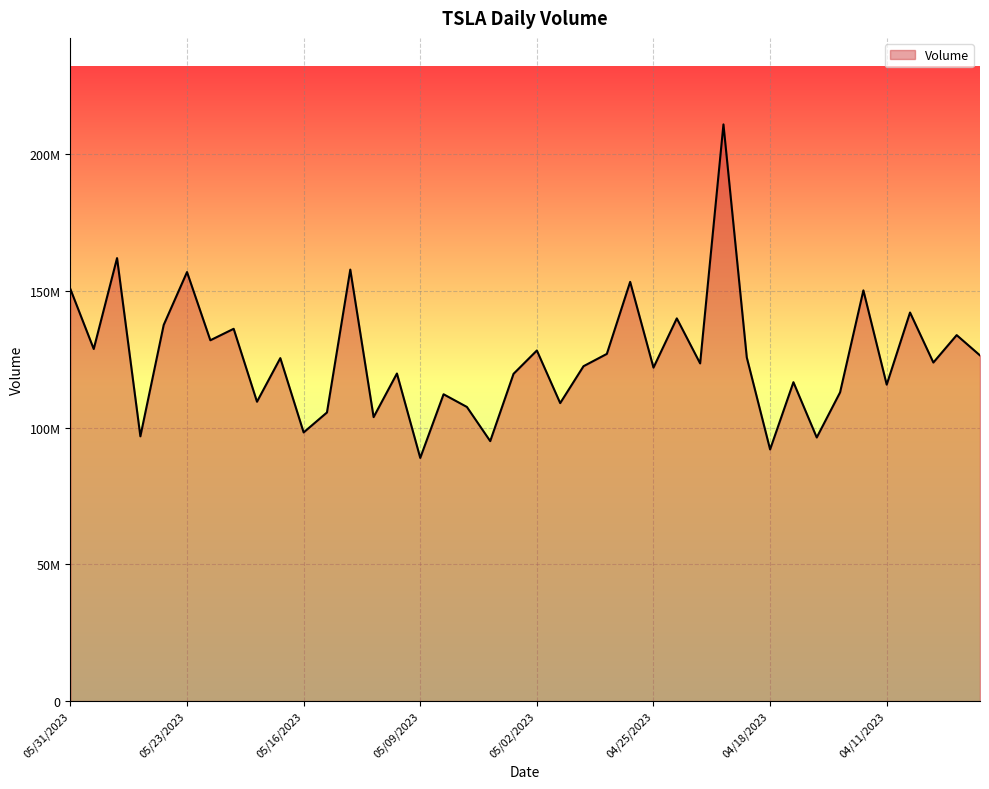

Is this an area chart (filled region under the line)?

Yes